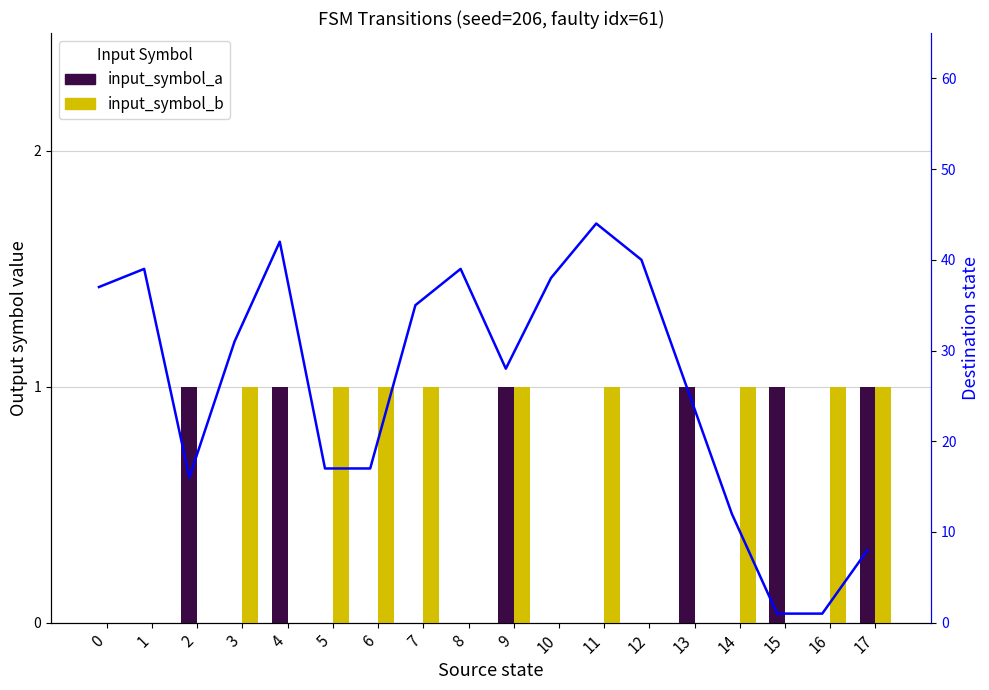

Is the value of input_symbol_a at 10 greater than the value of destination_state (a) at 0?

No